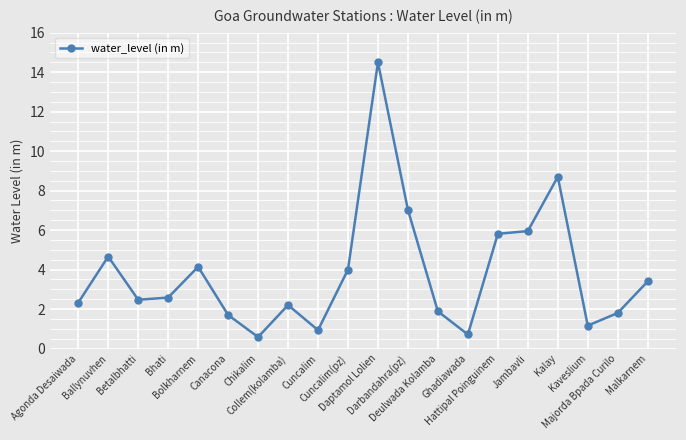

What is the label of the 17th point from the right?

Bhati